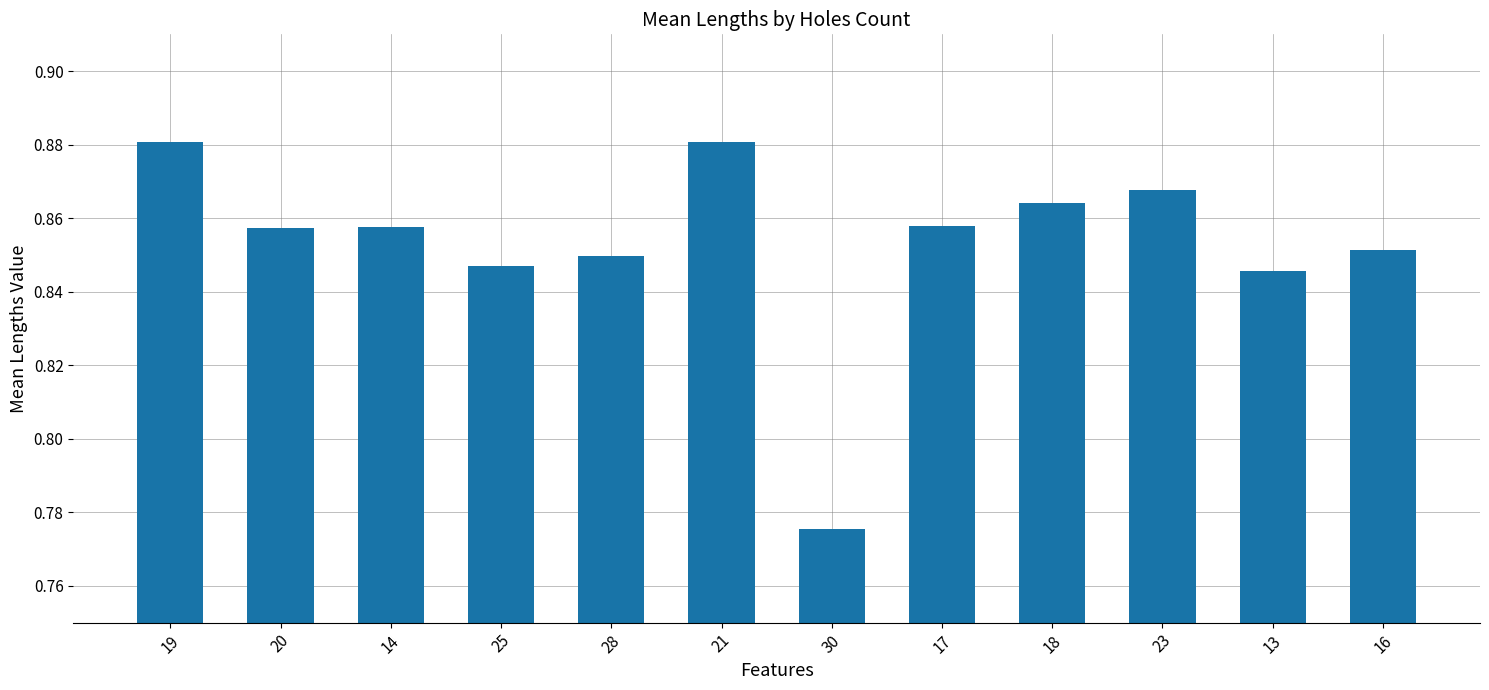

How many distinct data groups are displayed?

1